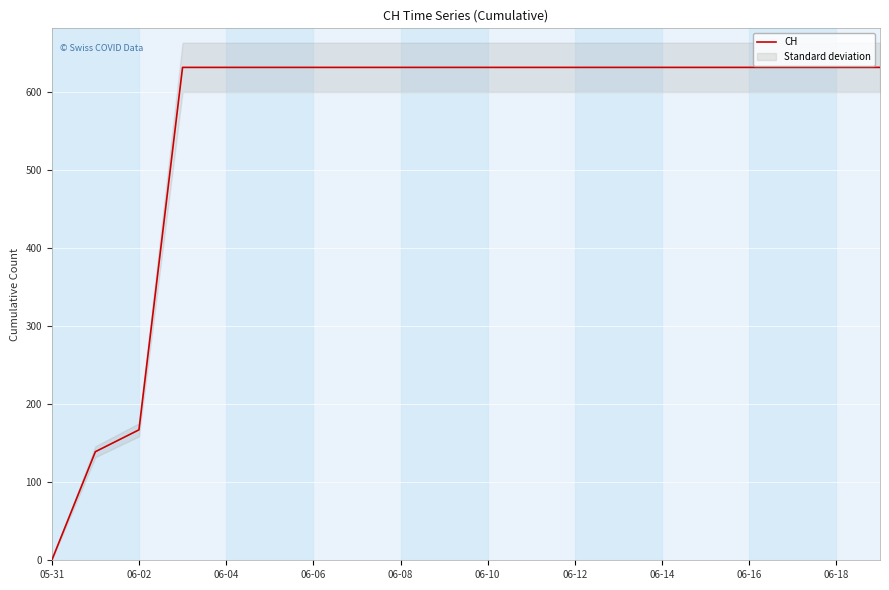

What is the highest value of the CH series?

631